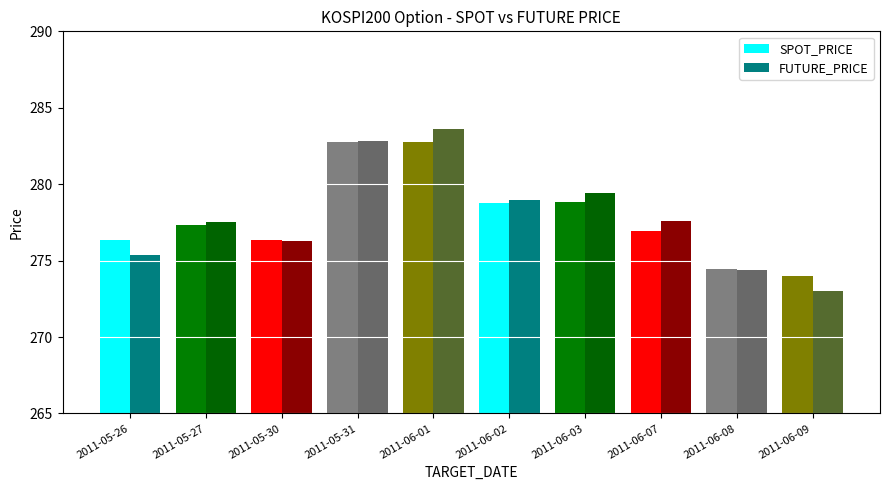

At which label does SPOT_PRICE first exceed 277?

2011-05-27